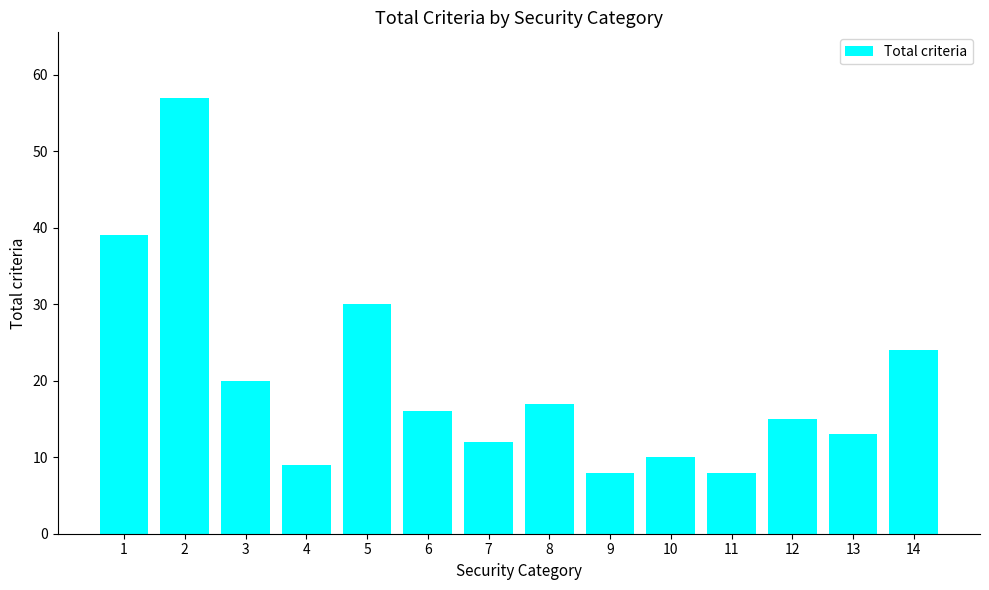

Reading left to right, extract all data points from this chart.

1=39	2=57	3=20	4=9	5=30	6=16	7=12	8=17	9=8	10=10	11=8	12=15	13=13	14=24